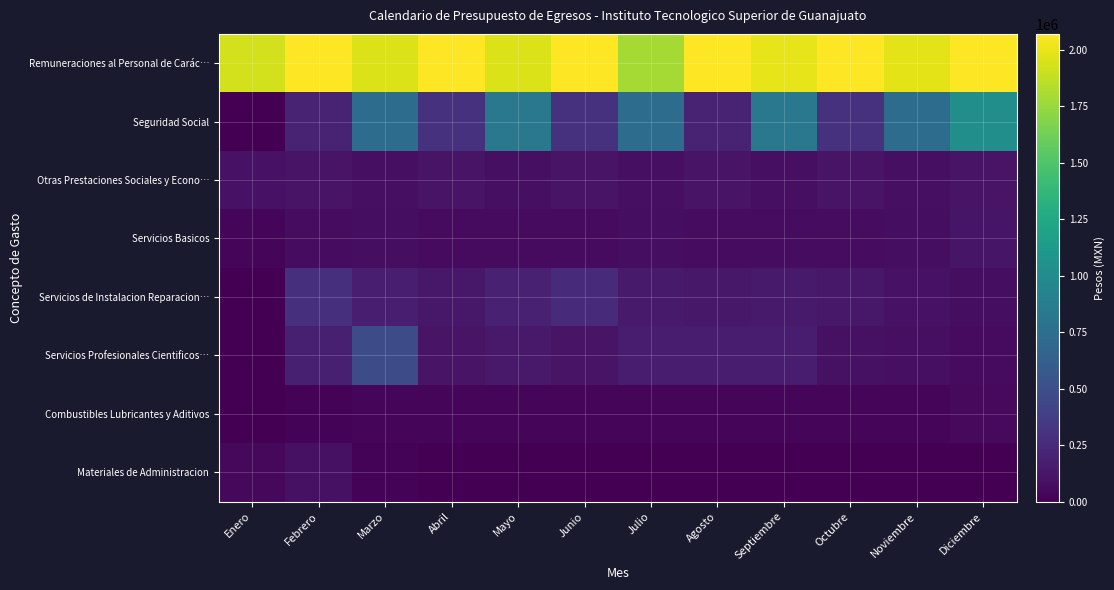

Count the number of categories in the chart.

12